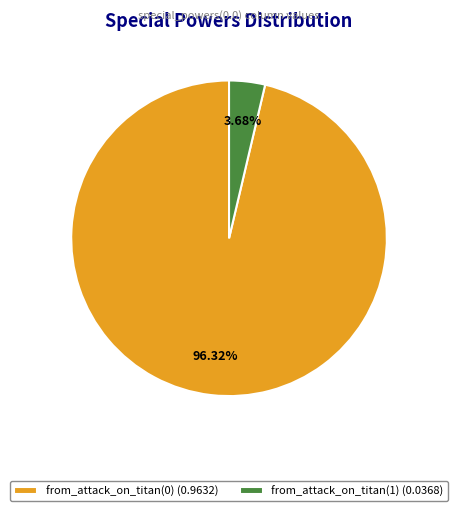

To the nearest percent, what portion does from_attack_on_titan(0) represent?

96%